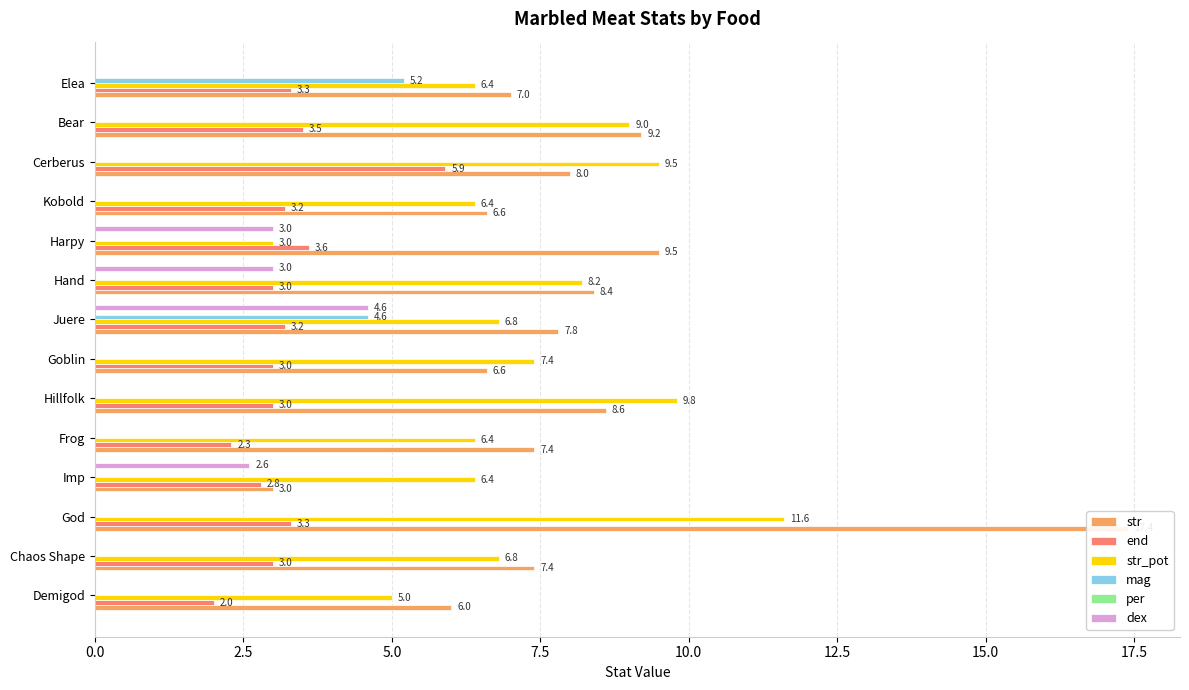

Rank the series by their maximum value, from highest to lowest.

str, str_pot, end, mag, dex, per